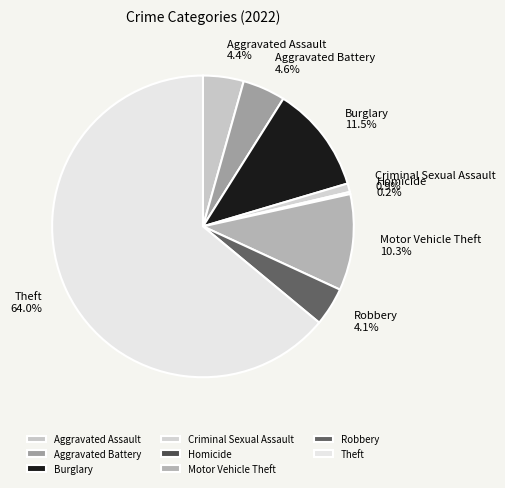

Approximately how many times larger is the value at Motor Vehicle Theft compared to Aggravated Battery?

2.2